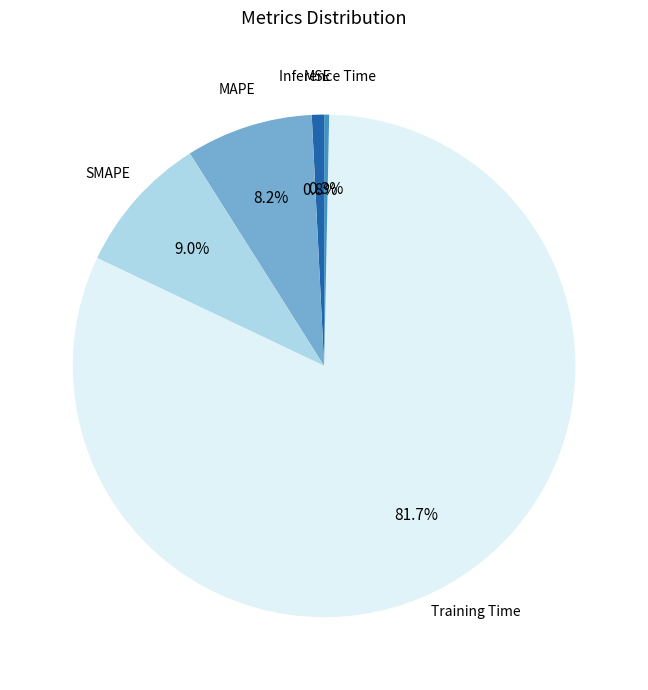

How many slices are in this pie chart?

5